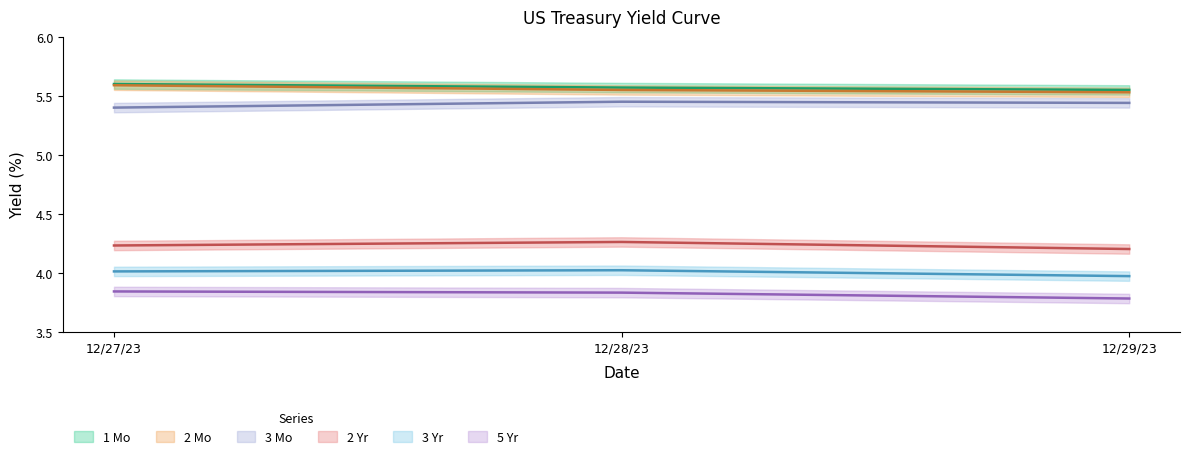

Is the value of 2 Yr at 12/27/23 greater than the value of 5 Yr at 12/27/23?

Yes